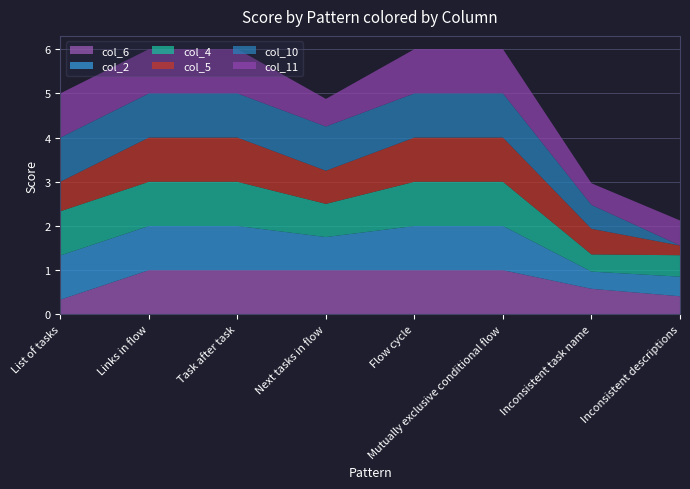

Reading left to right, what are all the values shown in this chart?

col_6: 0.3	1.0	1.0	1.0	1.0	1.0	0.6	0.4
col_2: 1.0	1.0	1.0	0.8	1.0	1.0	0.4	0.4
col_4: 1.0	1.0	1.0	0.8	1.0	1.0	0.4	0.5
col_5: 0.7	1.0	1.0	0.8	1.0	1.0	0.6	0.2
col_10: 1.0	1.0	1.0	1.0	1.0	1.0	0.5	0.0
col_11: 1.0	1.0	1.0	0.6	1.0	1.0	0.5	0.6